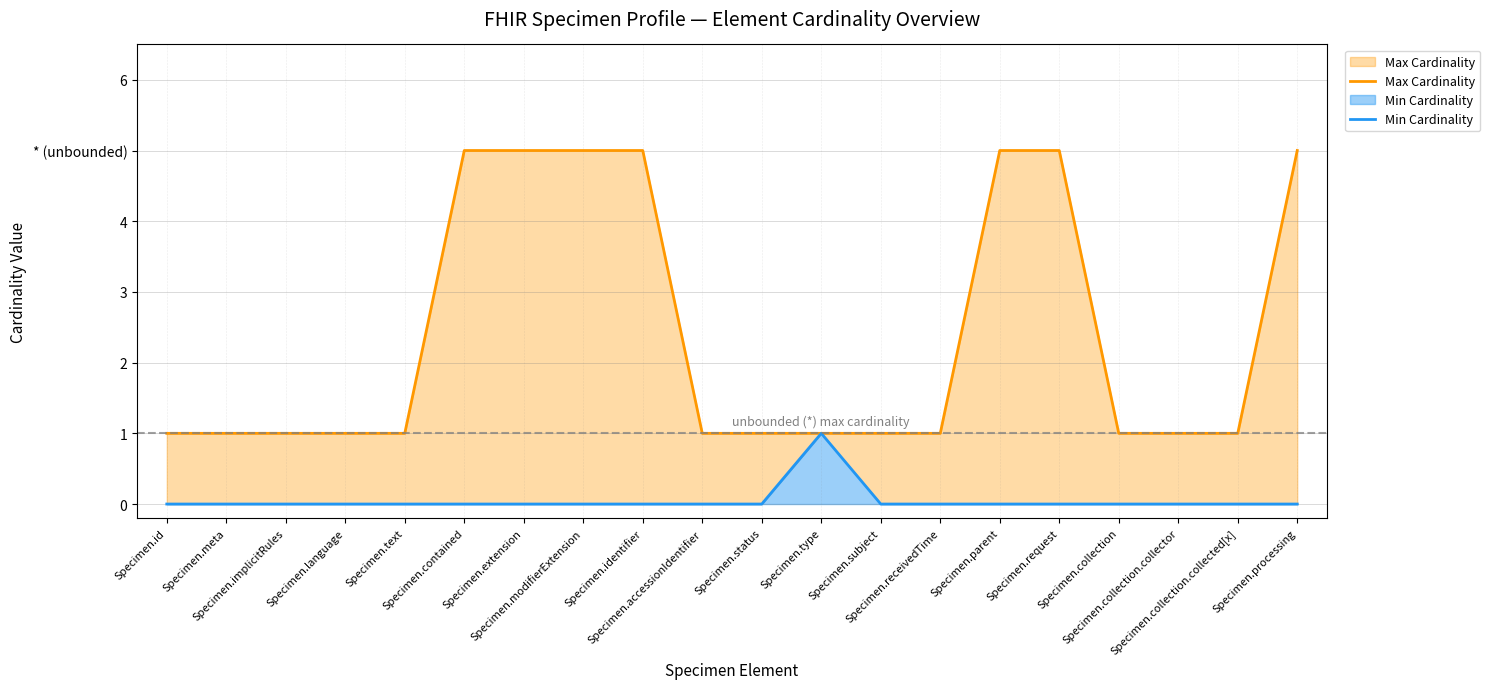

True or false: Min Cardinality and Max Cardinality cross at least once.

False